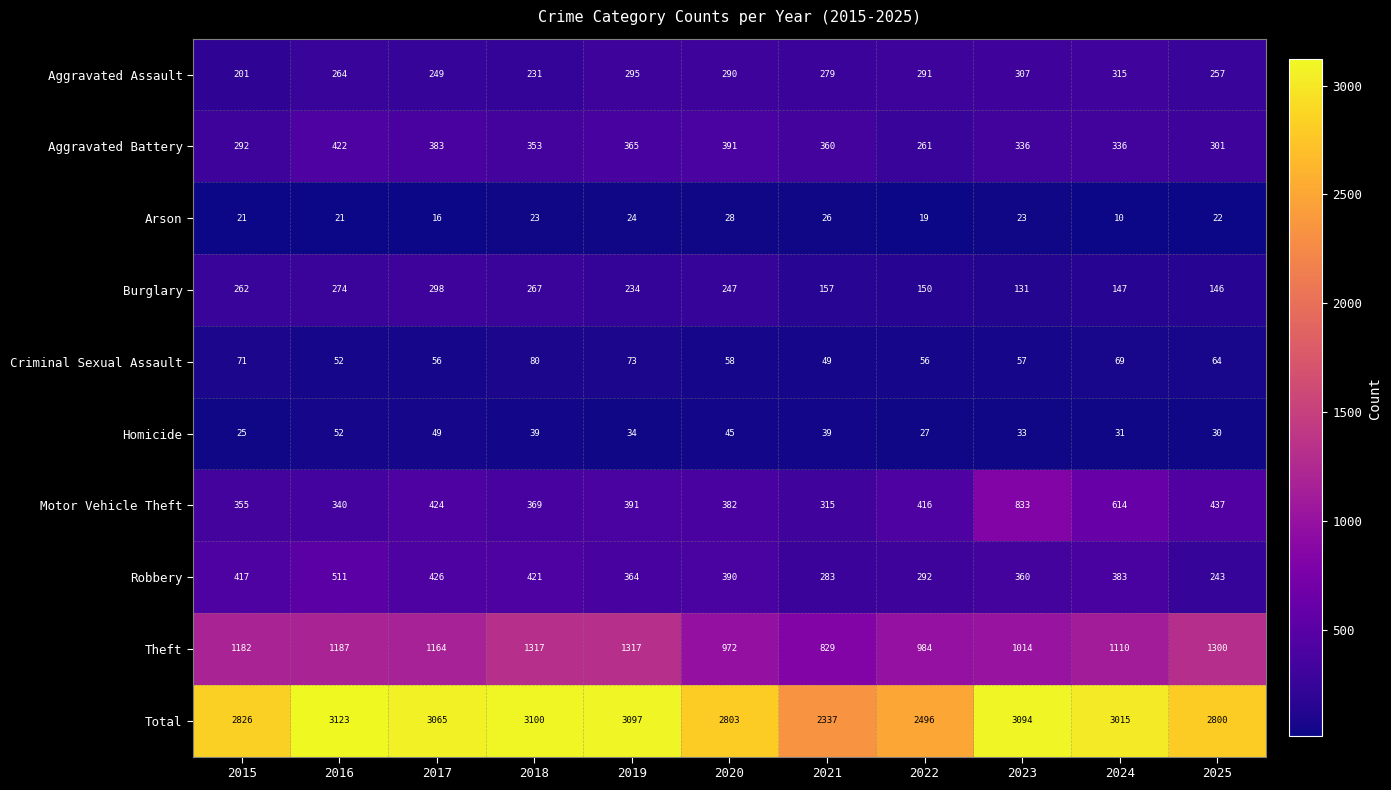

At how many categories does at least one series exceed 2391?

10